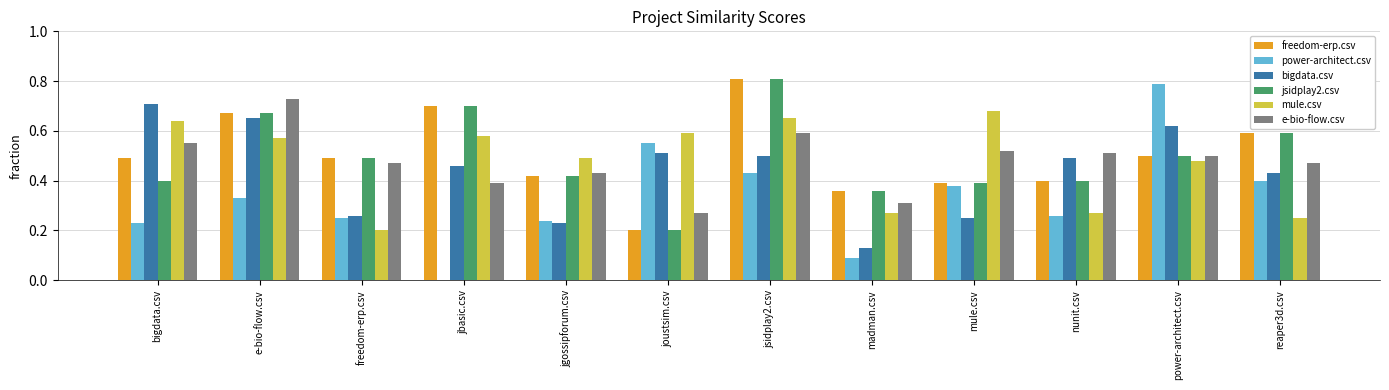

Is the value of freedom-erp.csv at madman.csv greater than the value of e-bio-flow.csv at joustsim.csv?

Yes